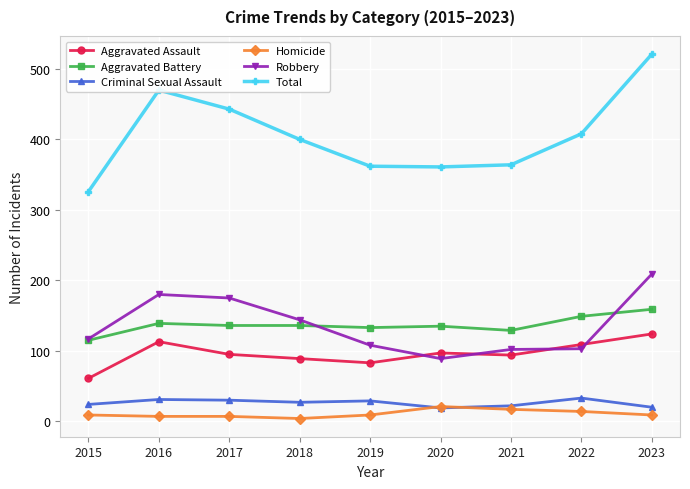

What is the smallest value displayed?

4